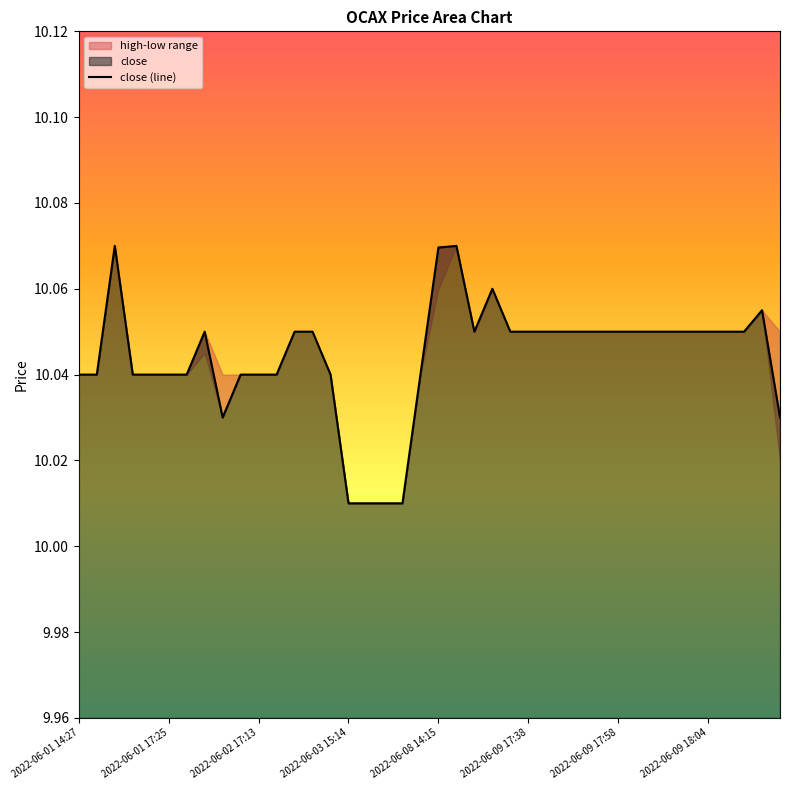

How many points are higher than both their immediate neighbors (excluding endpoints)?

5